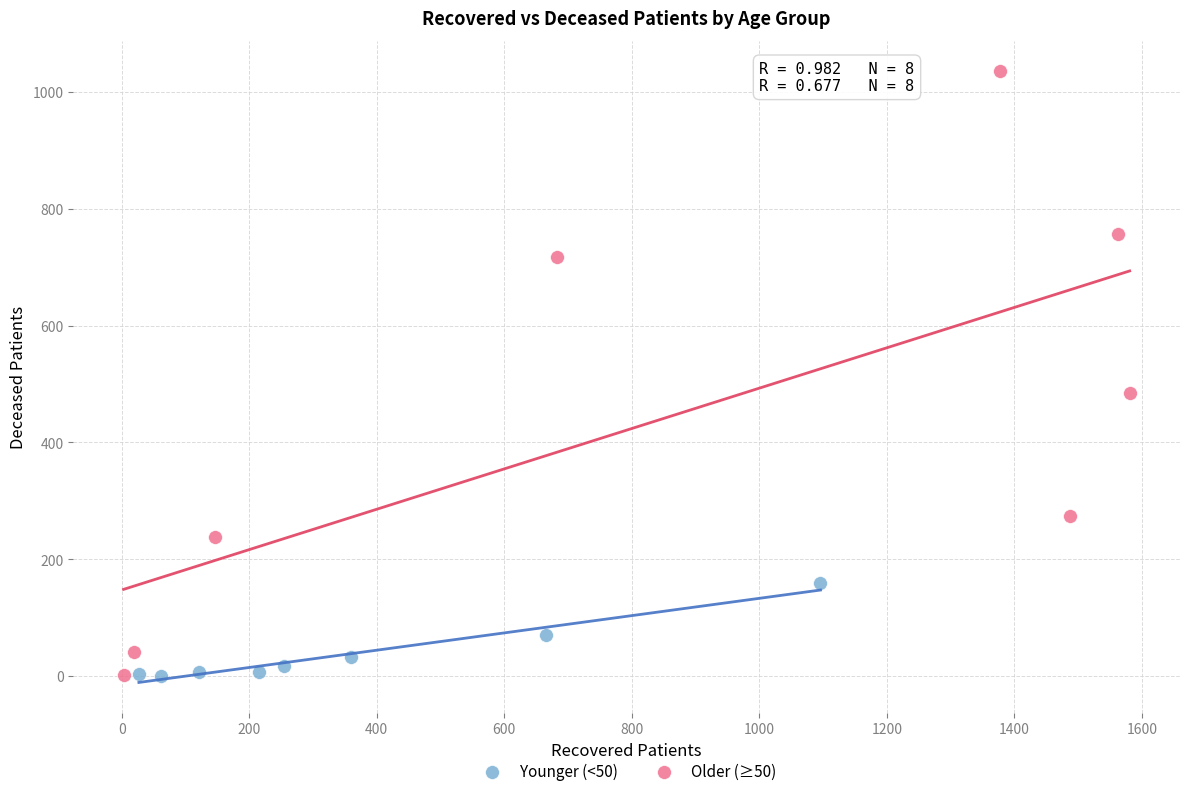

Which series has the widest spread of Y values?

Older (≥50)